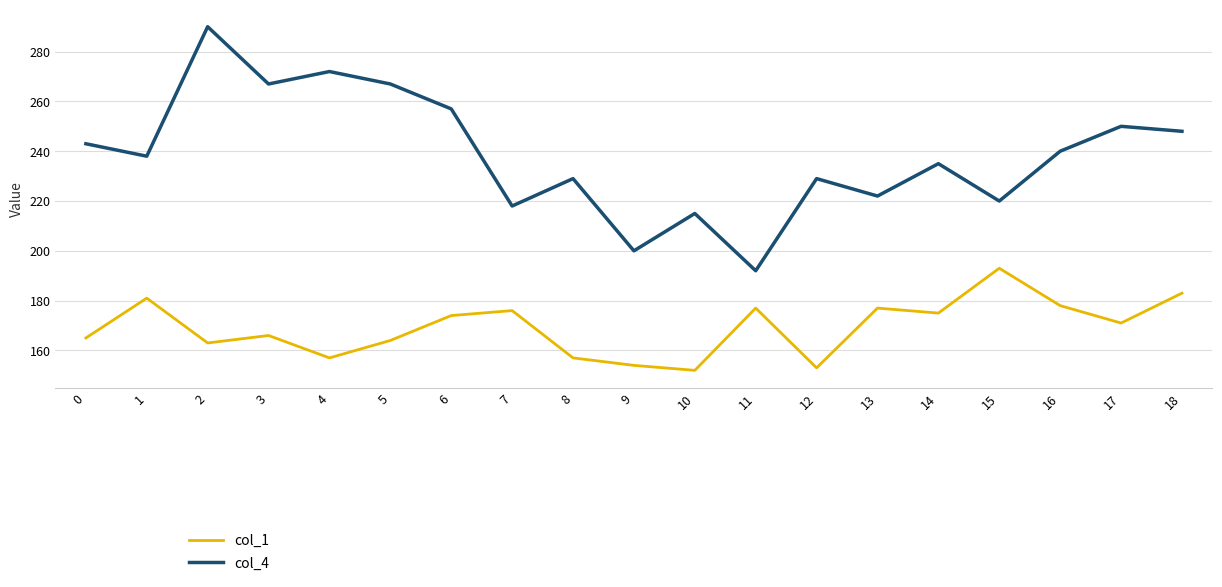

At which category is the sum across all series the highest?

2